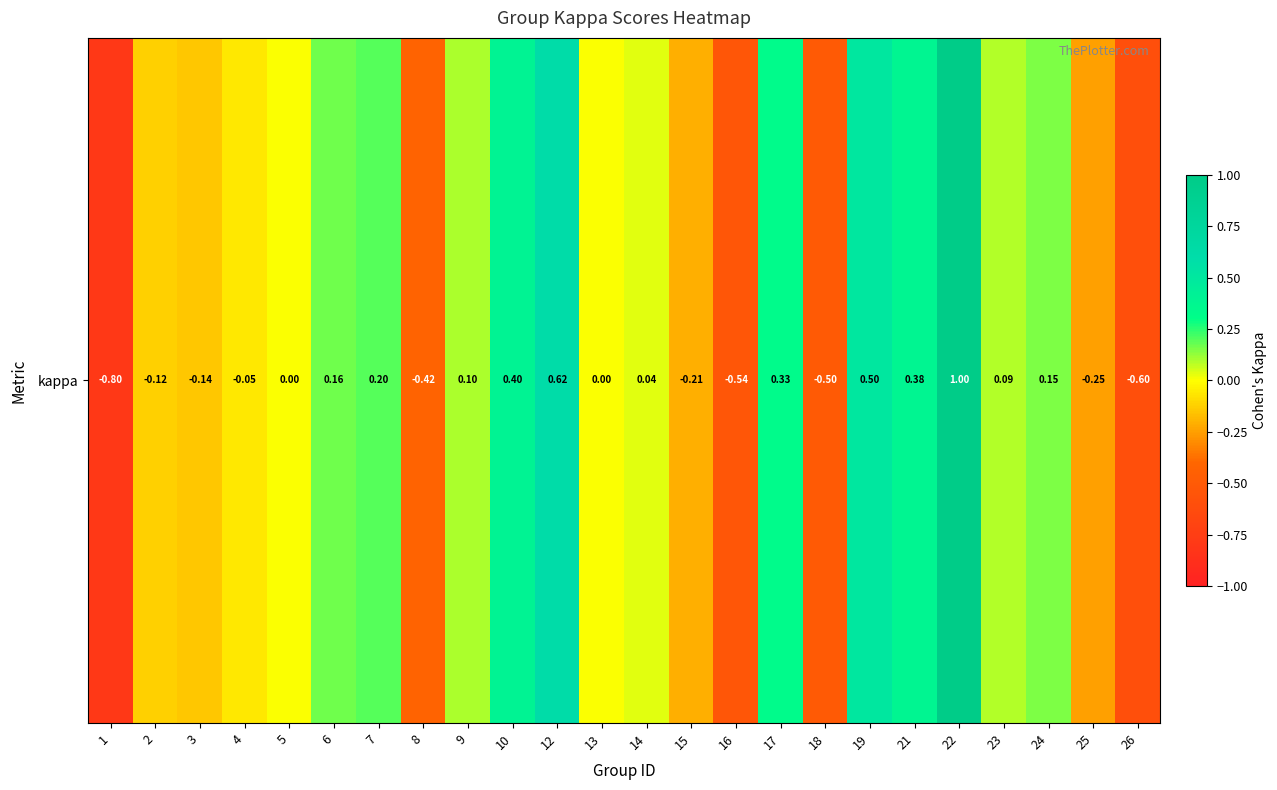

List the labels in order of value, largest first.

22, 12, 19, 10, 21, 17, 7, 6, 24, 9, 23, 14, 5, 13, 4, 2, 3, 15, 25, 8, 18, 16, 26, 1